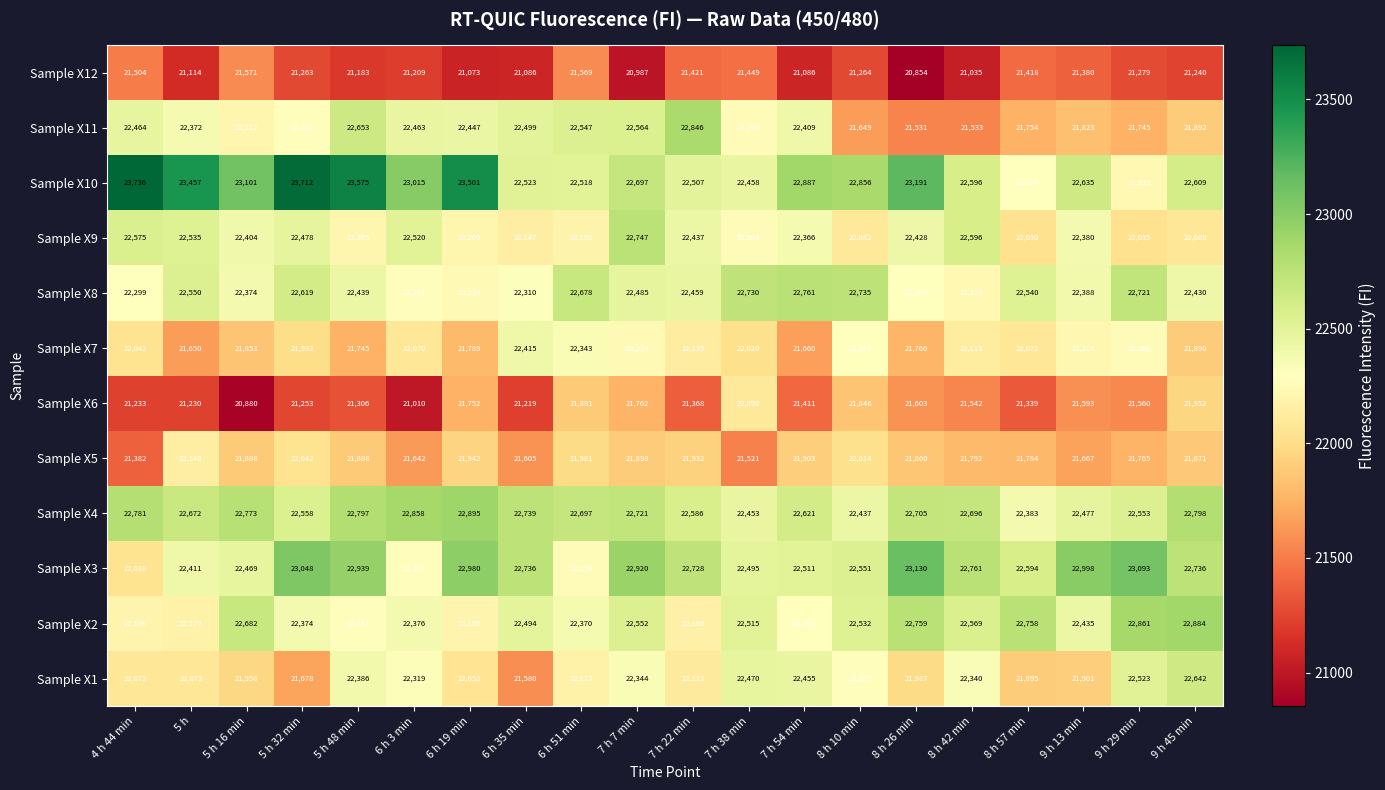

What is the average value of the Sample X6 series?

21492